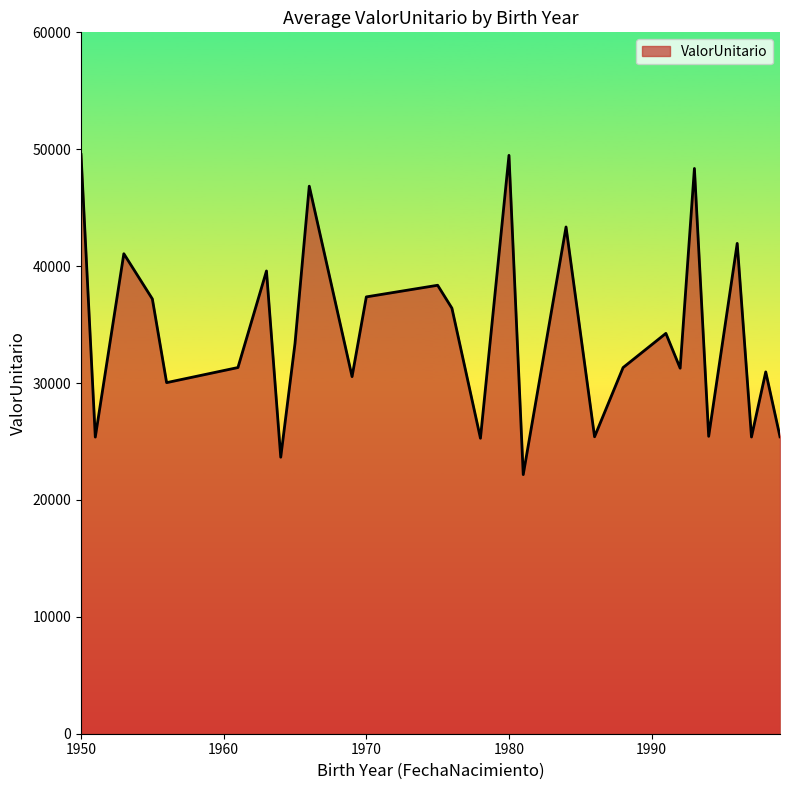

What is the maximum value shown in the chart?

49543.6